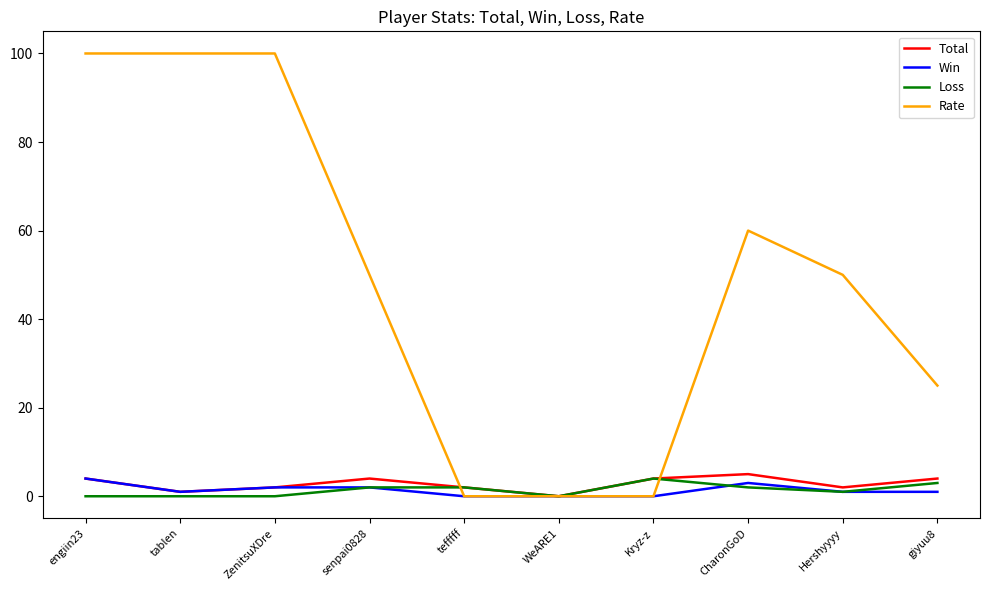

Is the value of Win at Kryz-z greater than the value of Rate at ZenitsuXDre?

No